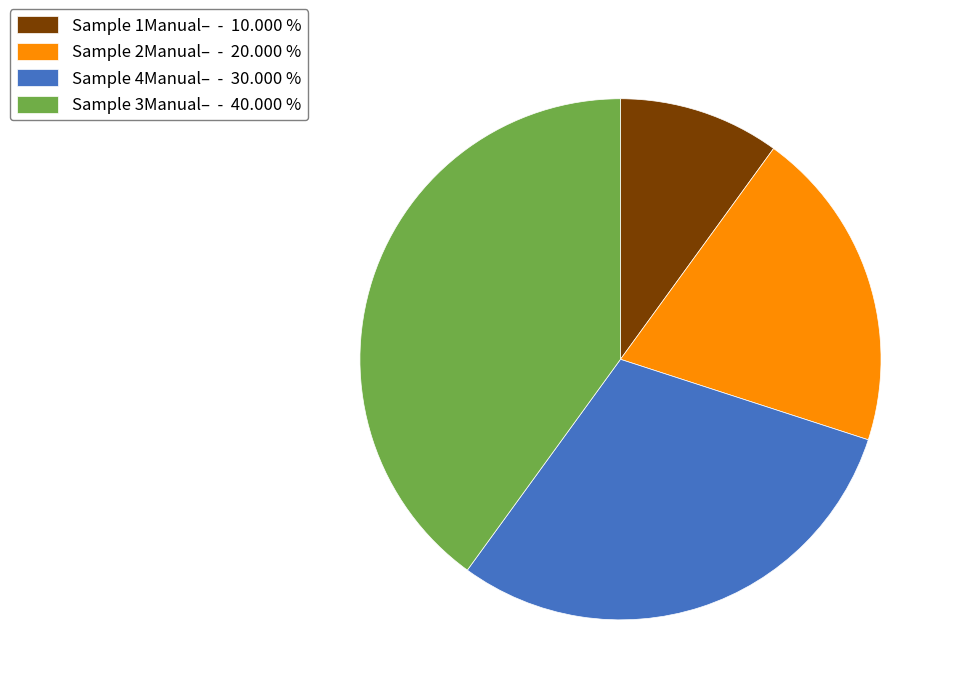

How many segments does this pie chart have?

4